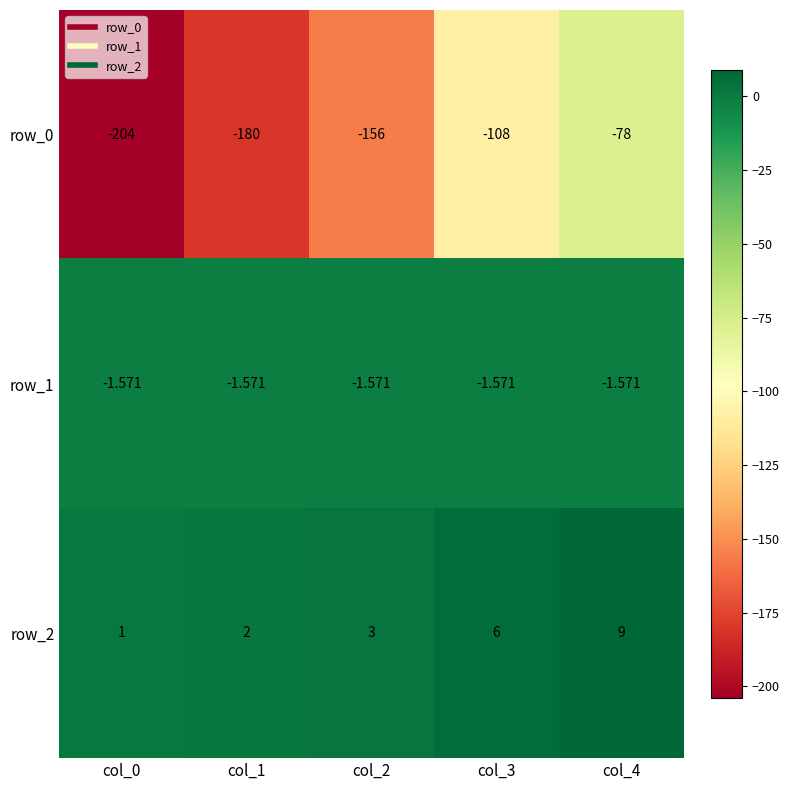

Is the value of row_0 at col_3 greater than the value of row_2 at col_2?

No